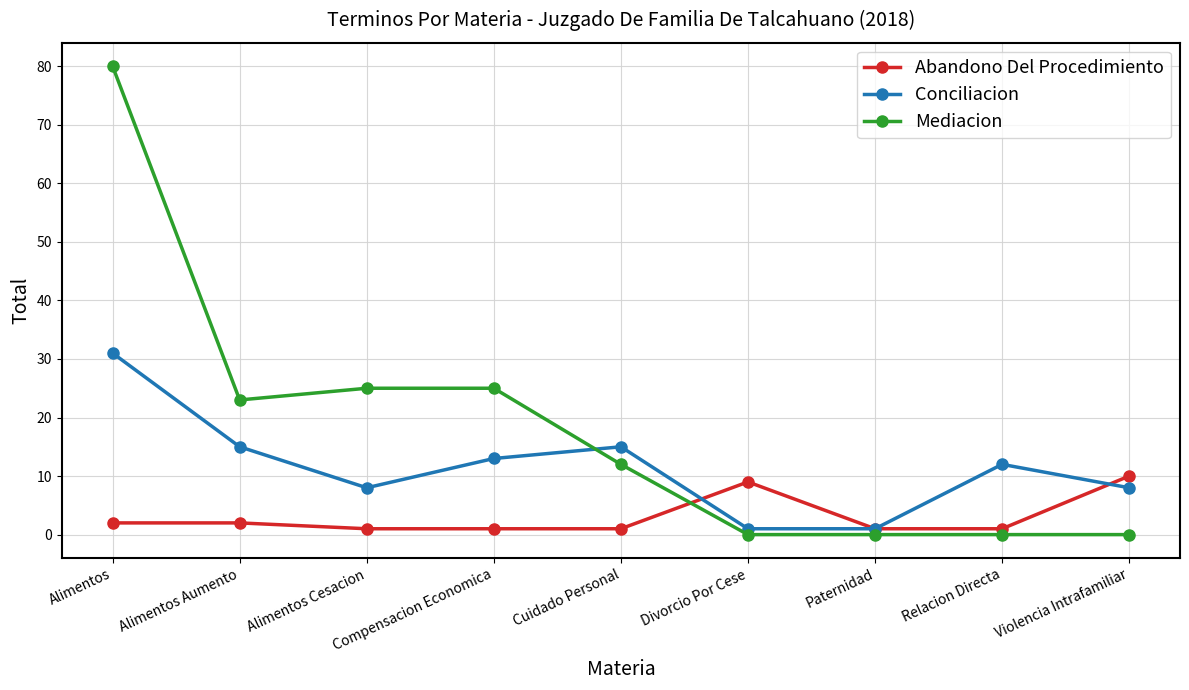

Which label corresponds to the largest value in the chart?

Alimentos